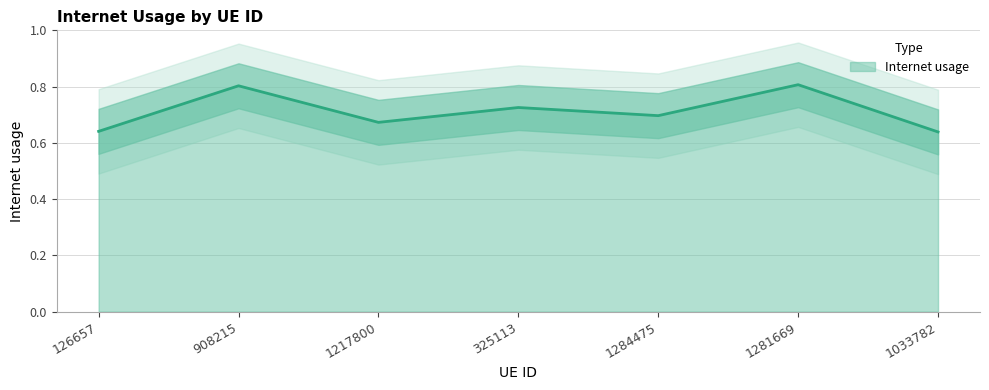

How many lines are shown in the chart?

1